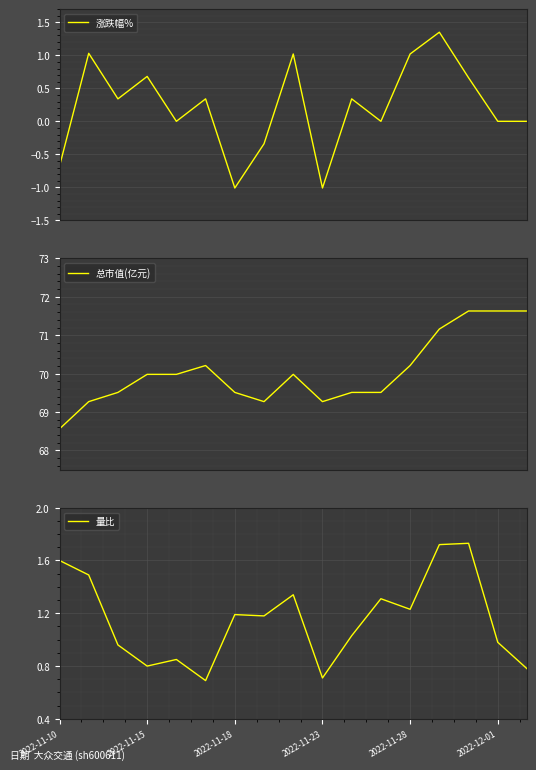

Which series has the largest total across all categories?

总市值(亿元)